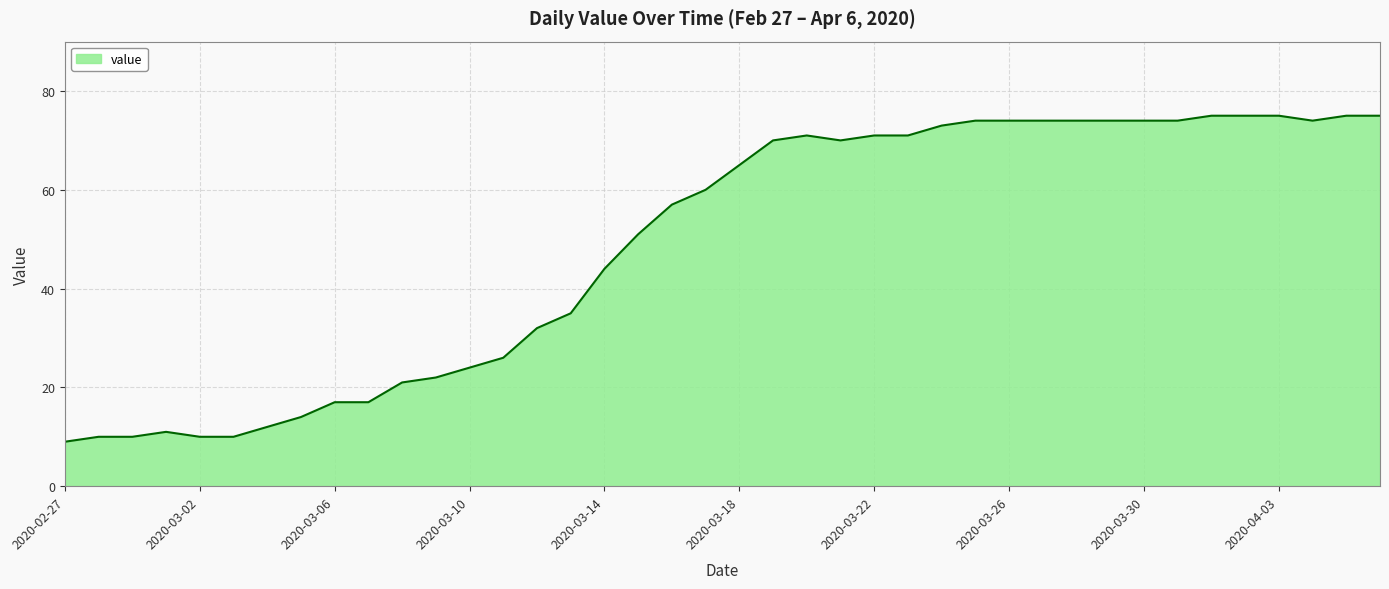

What is the difference between the maximum and minimum values?

66